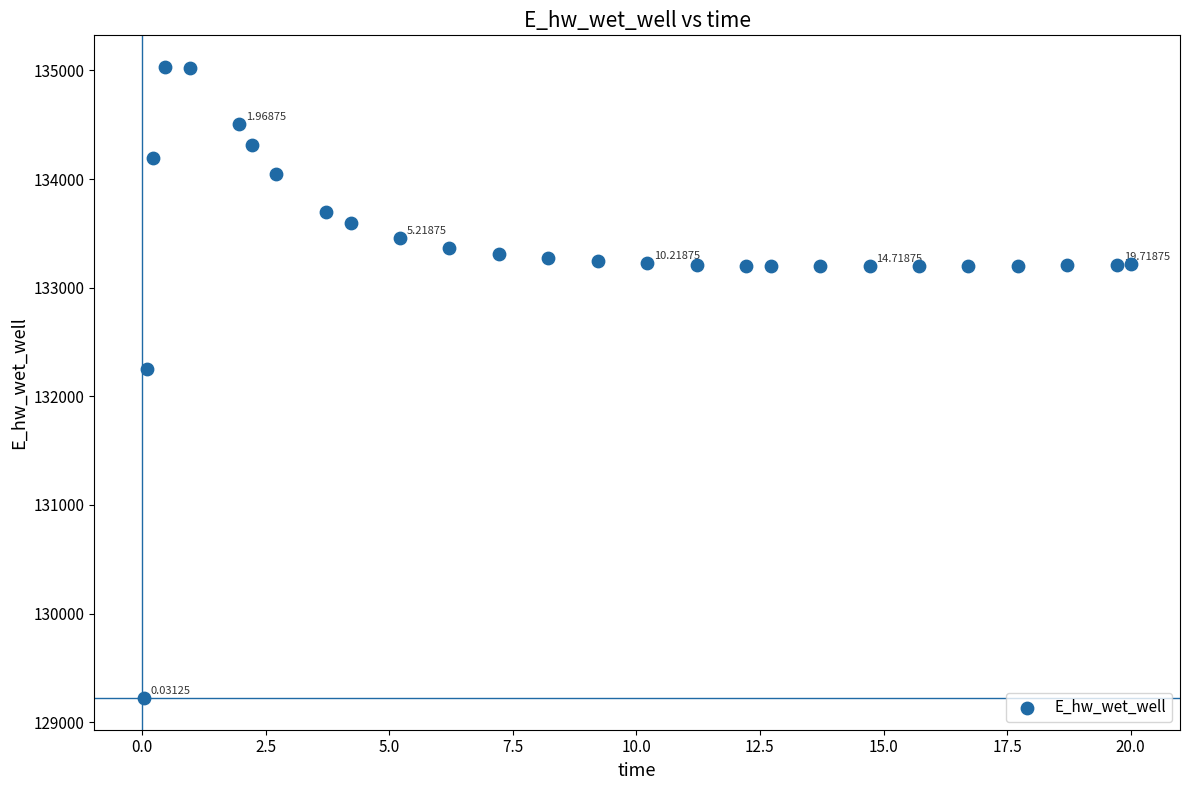

What is the range of X values (max minus min)?

20.0